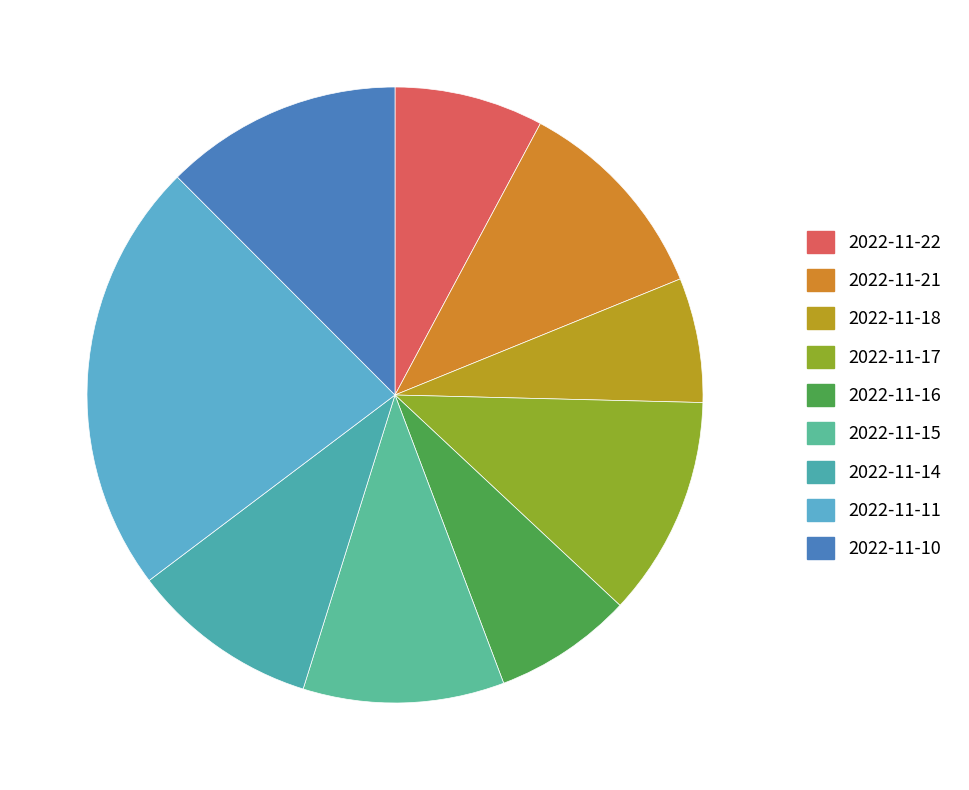

Is there a majority slice in this chart?

No